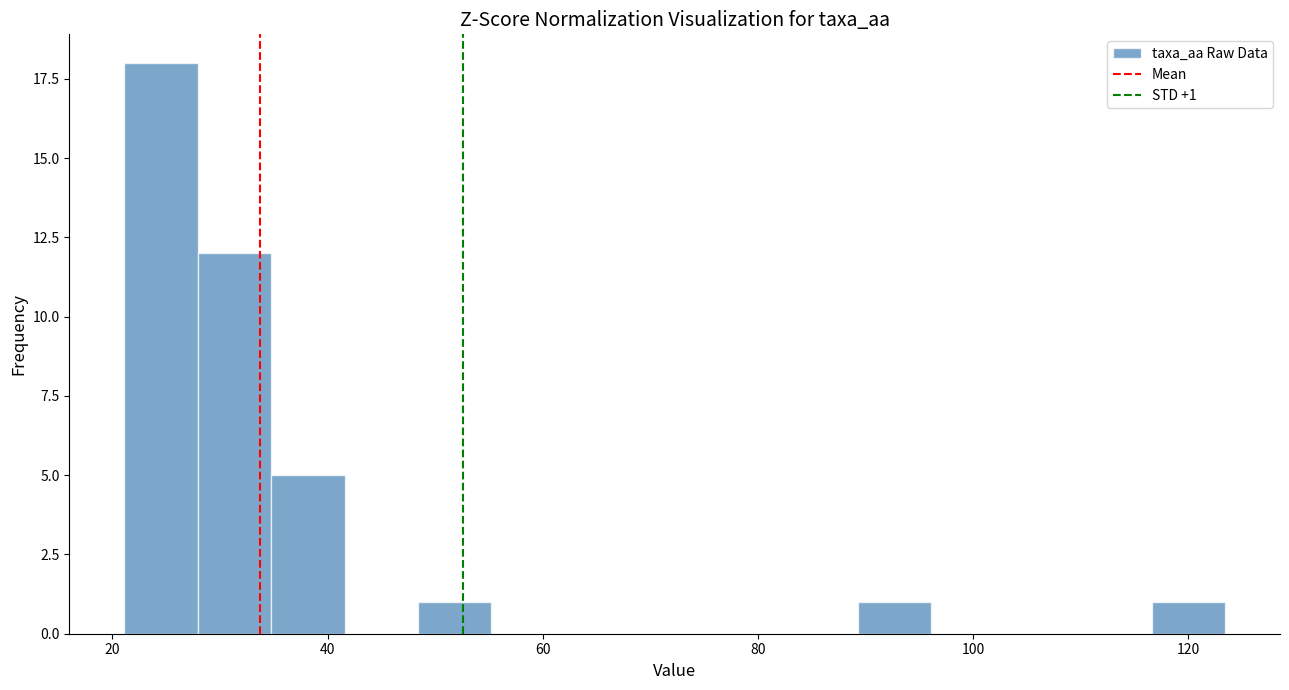

Read against the x-axis, roughly where is the centre of the tallest bar?

24